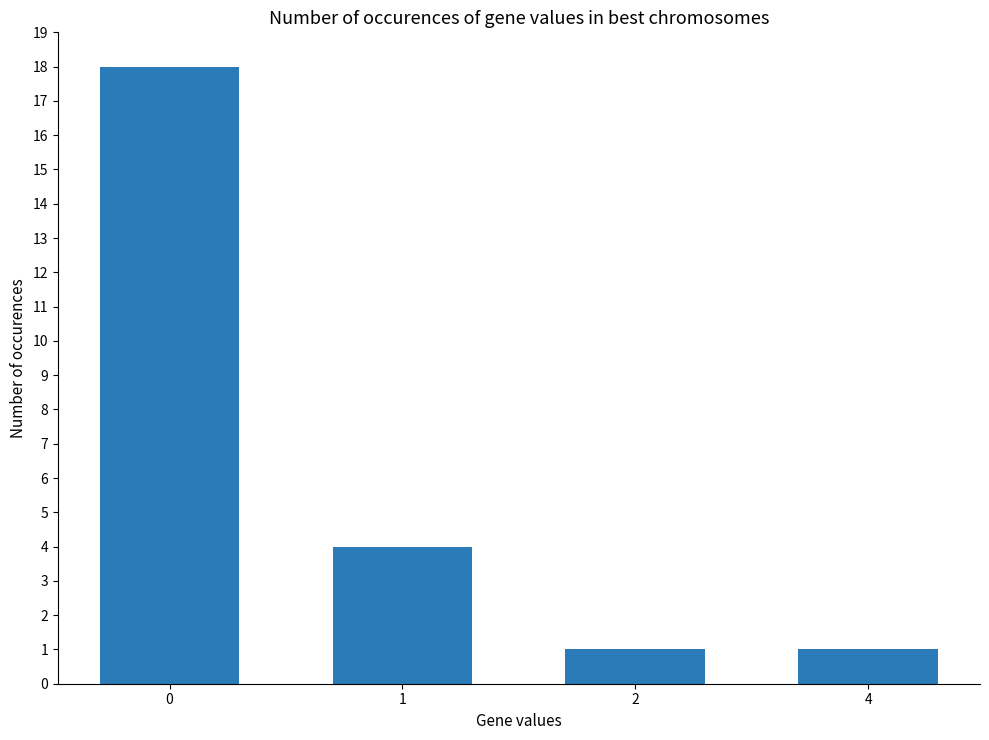

Reading right to left, transcribe all the data shown in this chart.

4=1	2=1	1=4	0=18